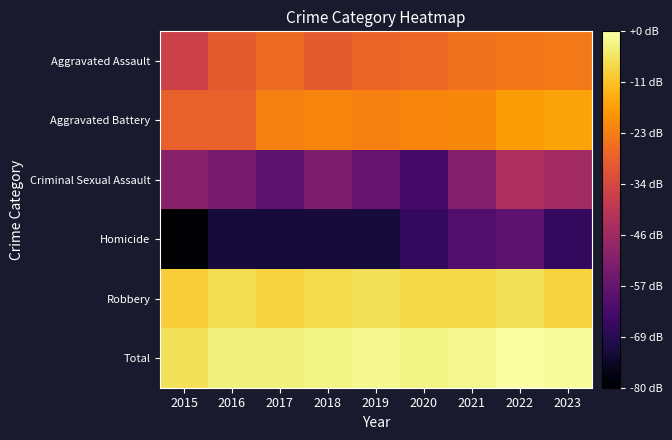

Which has a higher value, 2020 or 2019?

2020